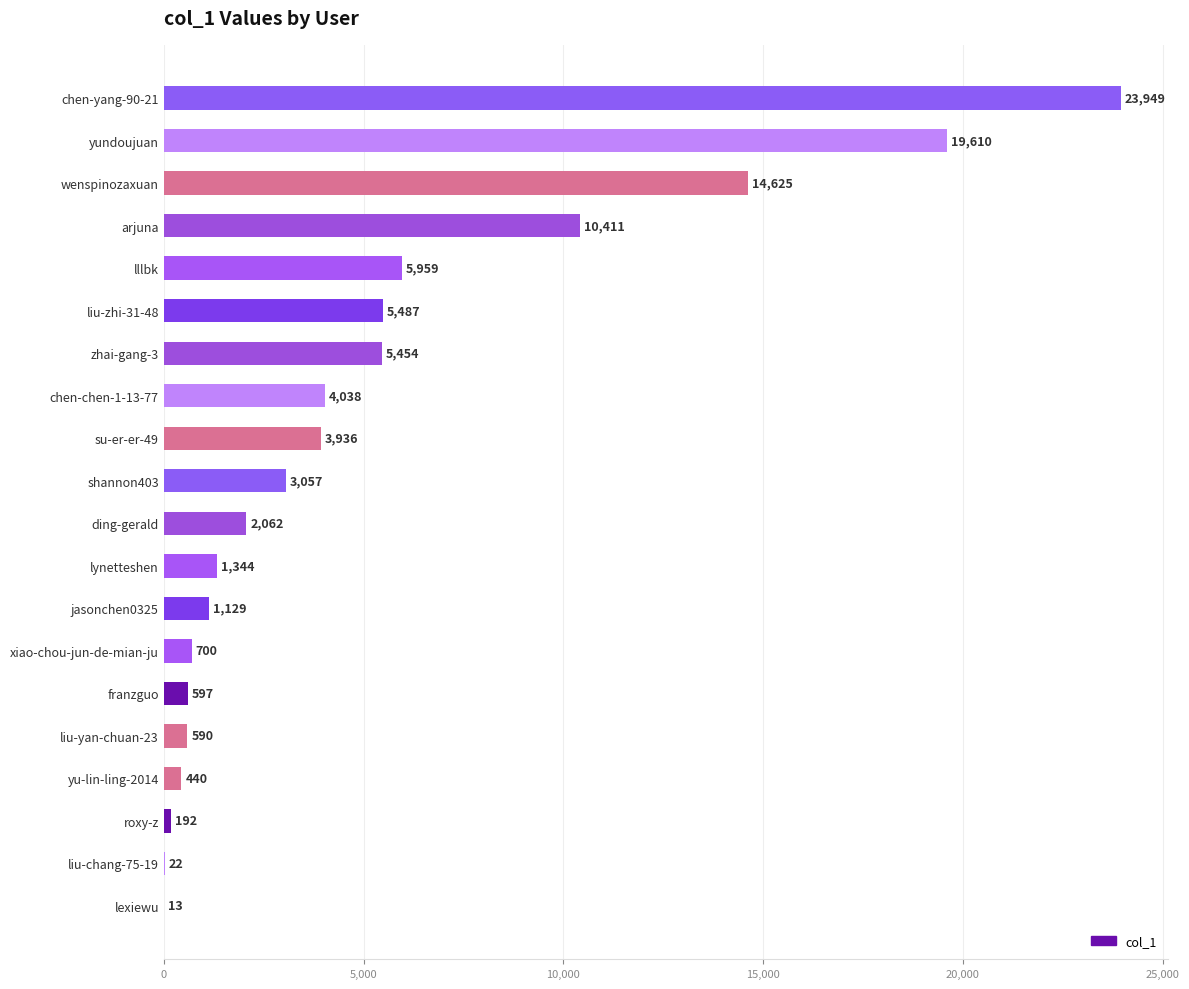

Where is the data nearest to the value 11981?

arjuna